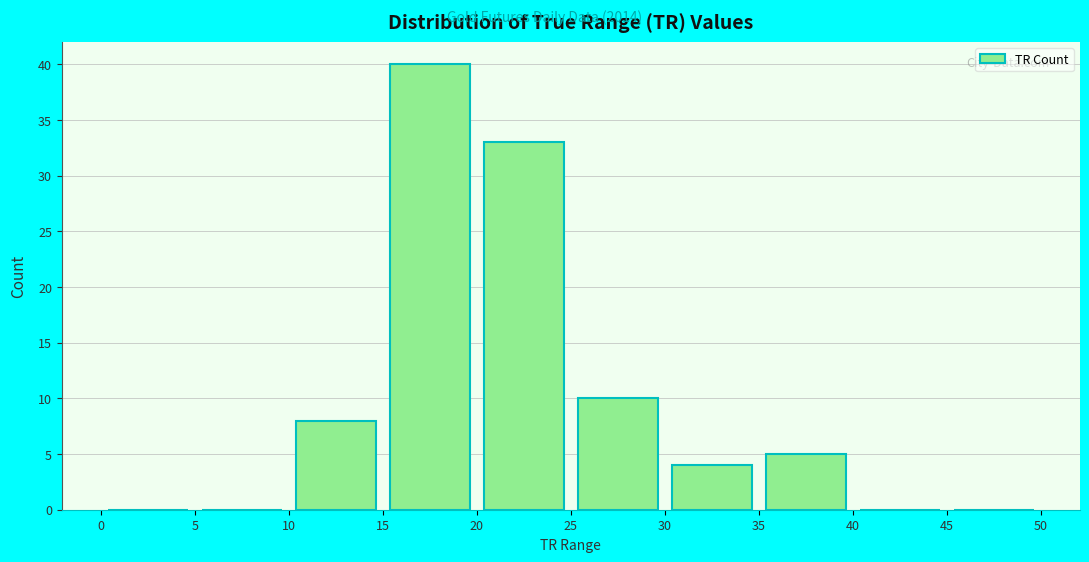

Over which range of the x-axis is the bar tallest?

15 to 20